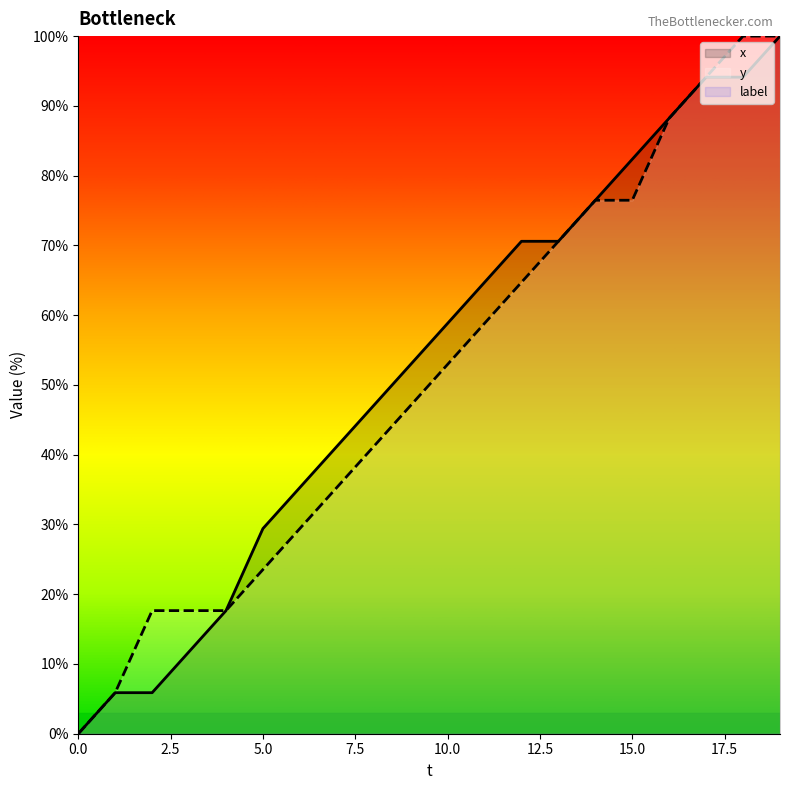

What is the average value of the x series?

52.4